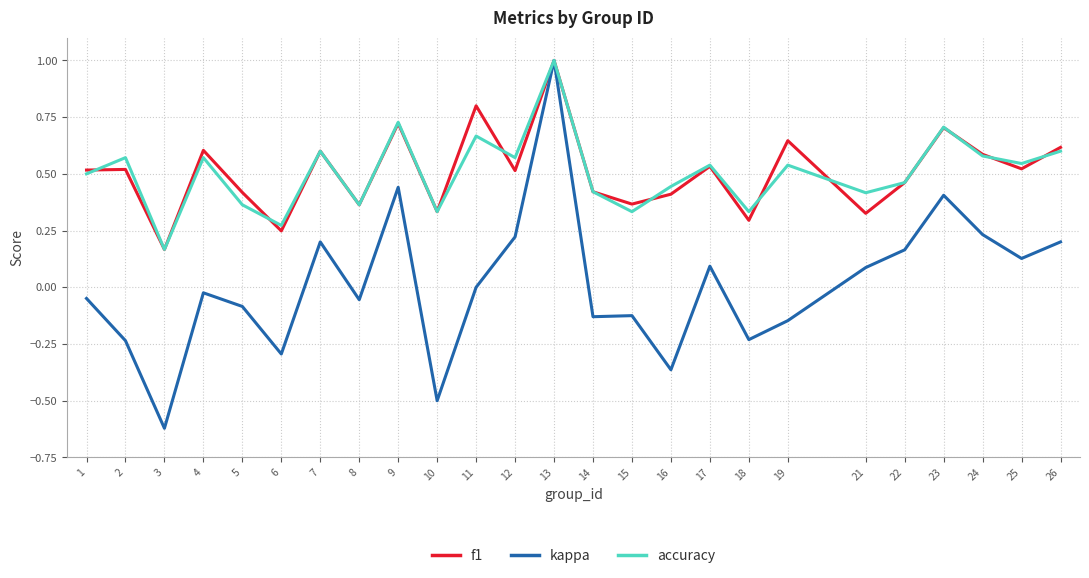

Is it true that f1 equals 0.5 at 21?

False